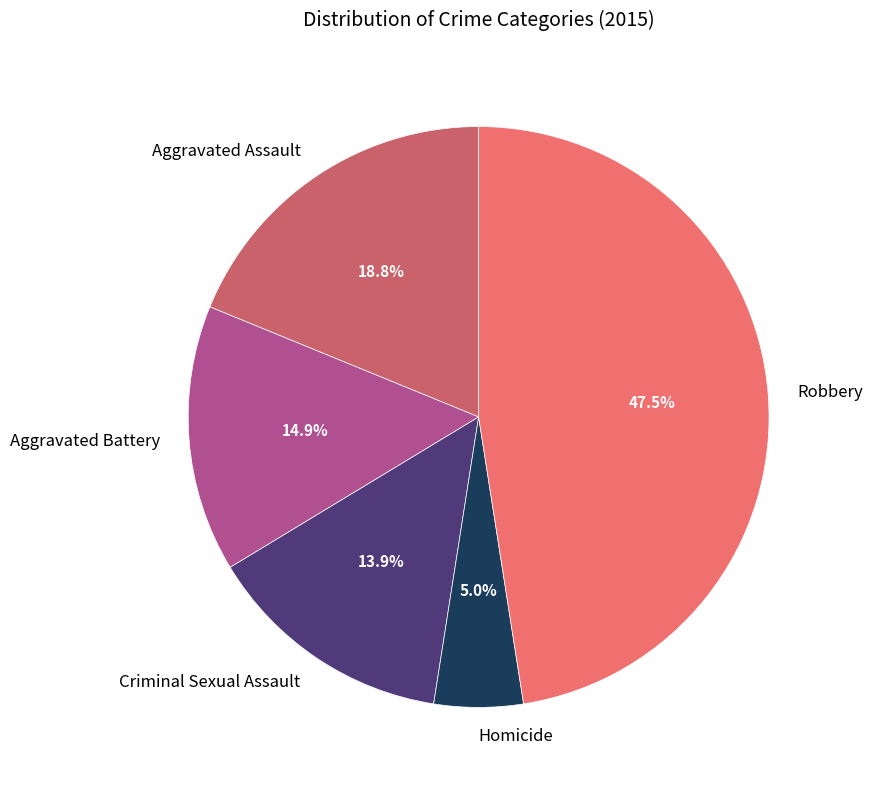

Which has a higher value, Criminal Sexual Assault or Robbery?

Robbery